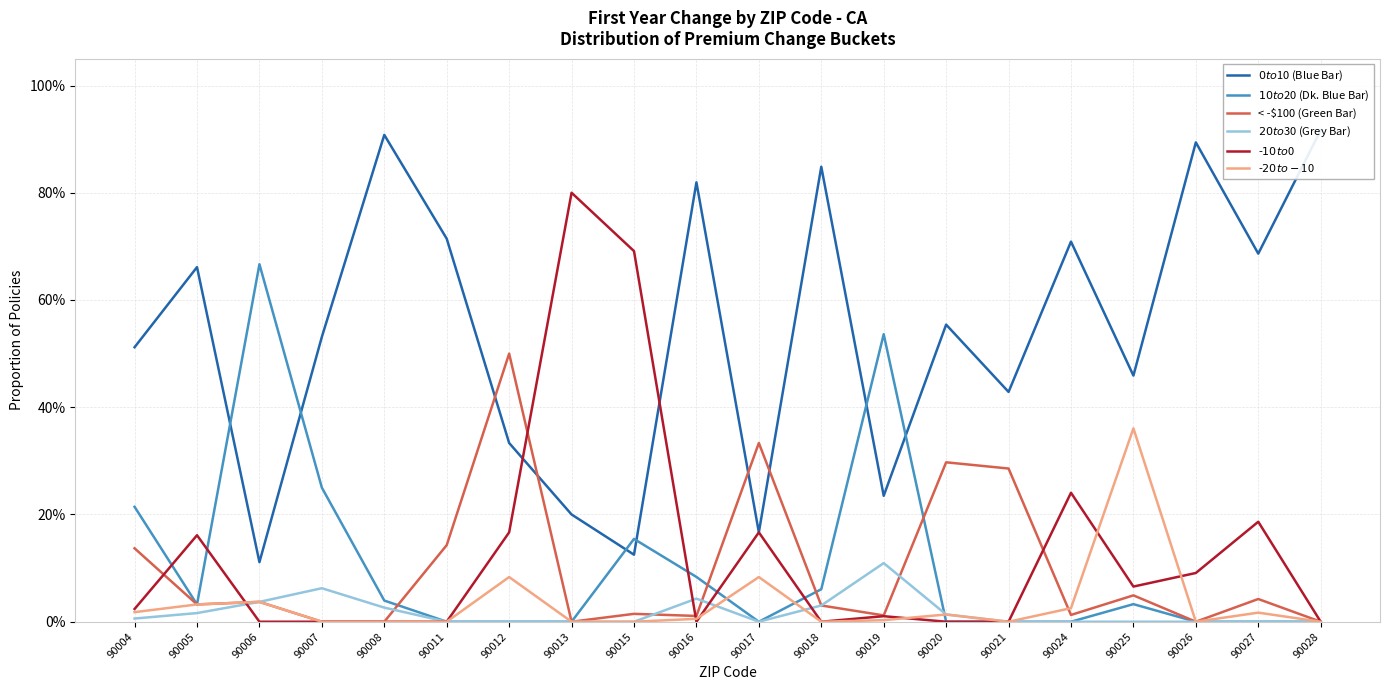

What is the difference between the maximum and second lowest values in the $10 to $20 (Dk. Blue Bar) series?

0.7